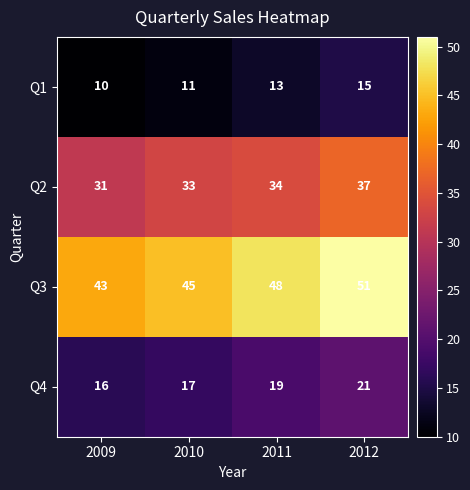

What is the lowest value of the Q4 series?

16